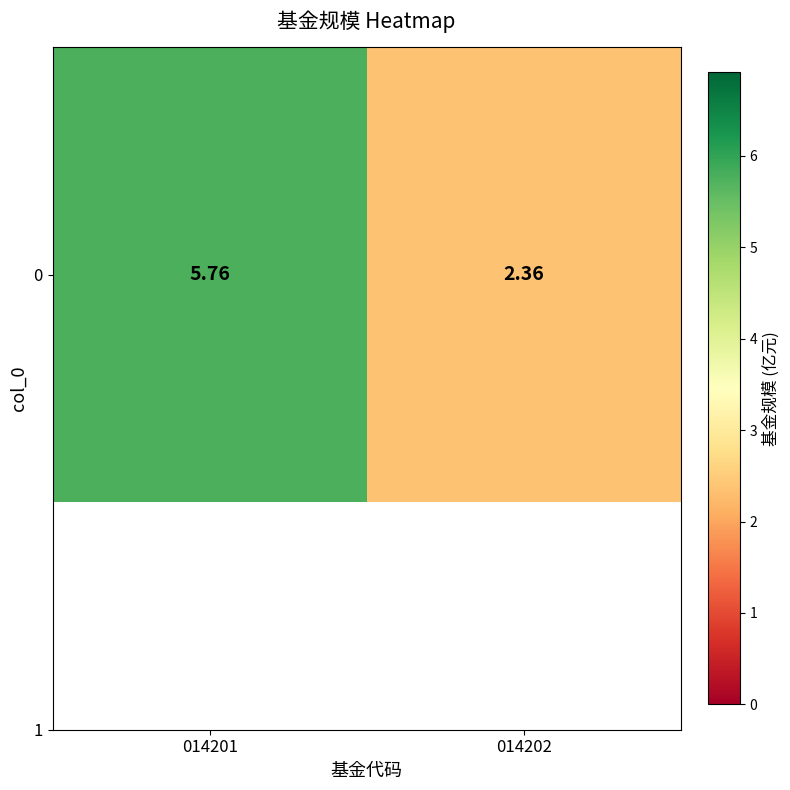

Reading left to right, extract all data points from this chart.

5.8	2.4